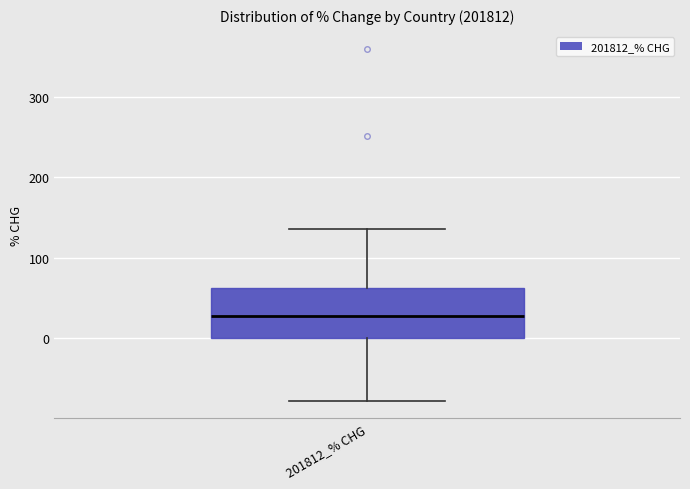

Read this box plot against the y-axis: the position of the median line, the range covered by the box, and the ends of both whiskers. The values are not printed on the chart, so give them approximately, as read against the axis.

median 30, box 0 to 60, whiskers -80 to 140